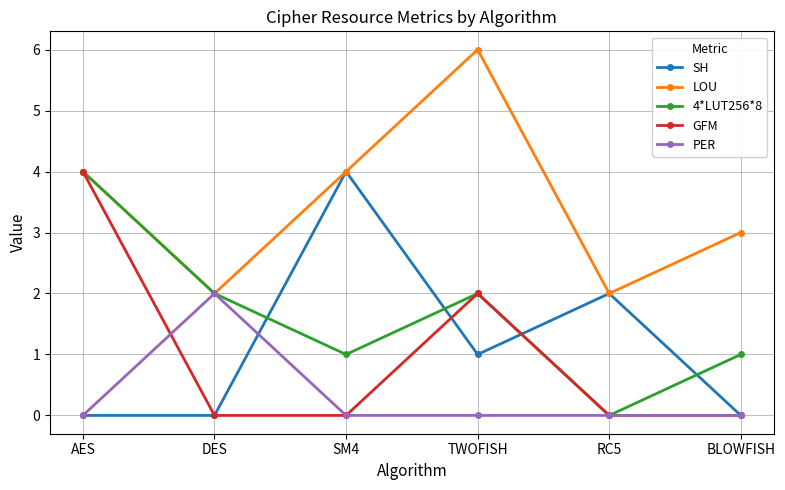

Where is the first local minimum for 4*LUT256*8?

SM4